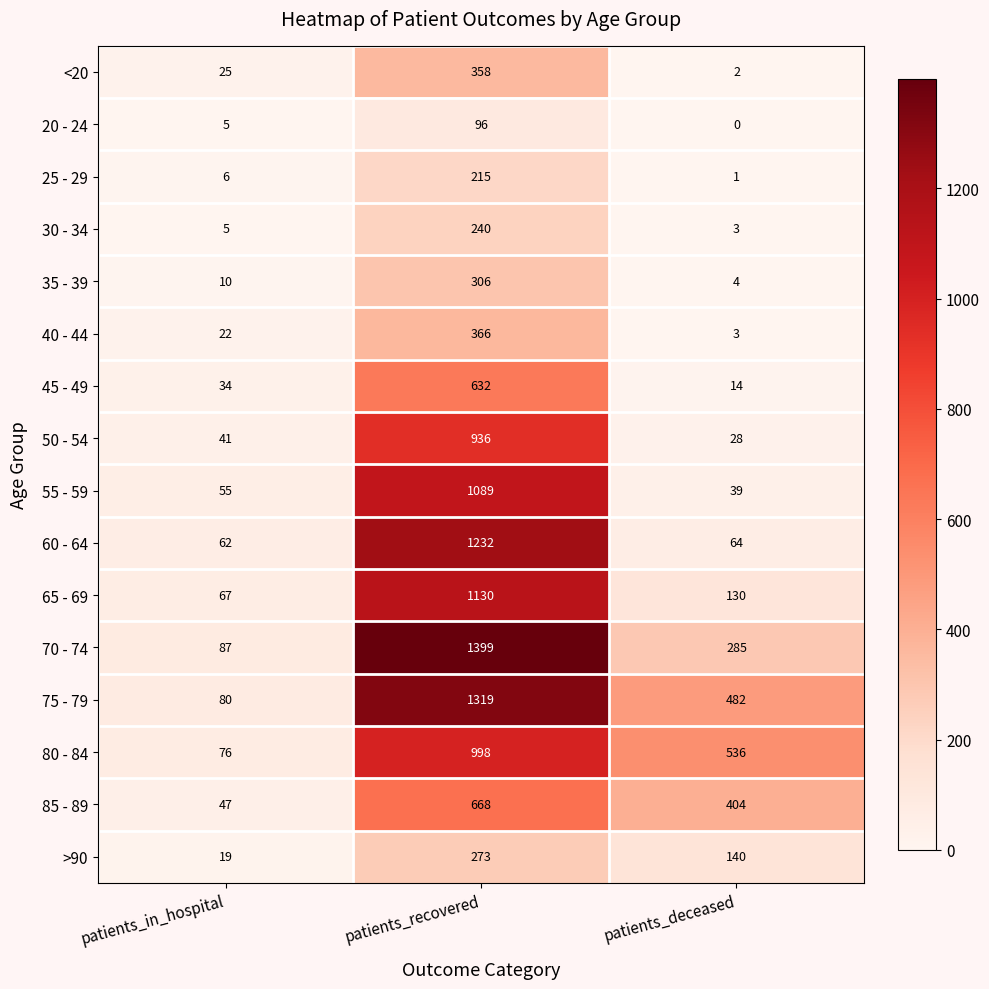

What is the difference between the 85 - 89 values at patients_recovered and patients_deceased?

264